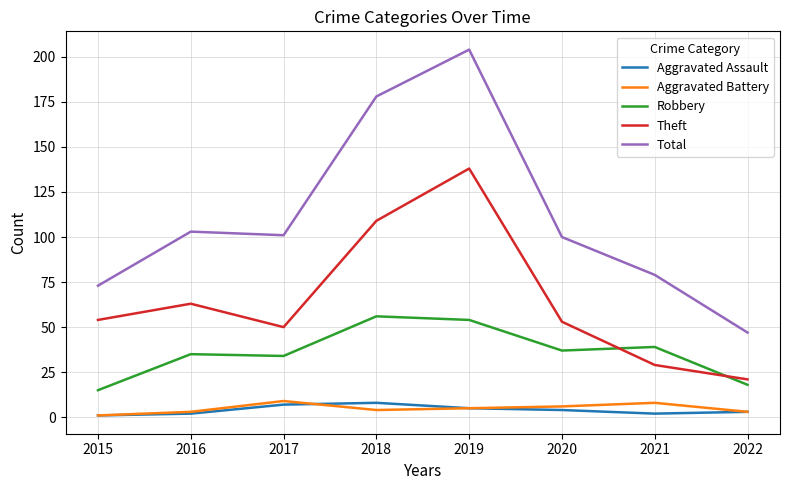

Reading left to right, extract all data points from this chart.

Aggravated Assault: 2015=1	2016=2	2017=7	2018=8	2019=5	2020=4	2021=2	2022=3
Aggravated Battery: 2015=1	2016=3	2017=9	2018=4	2019=5	2020=6	2021=8	2022=3
Robbery: 2015=15	2016=35	2017=34	2018=56	2019=54	2020=37	2021=39	2022=18
Theft: 2015=54	2016=63	2017=50	2018=109	2019=138	2020=53	2021=29	2022=21
Total: 2015=73	2016=103	2017=101	2018=178	2019=204	2020=100	2021=79	2022=47